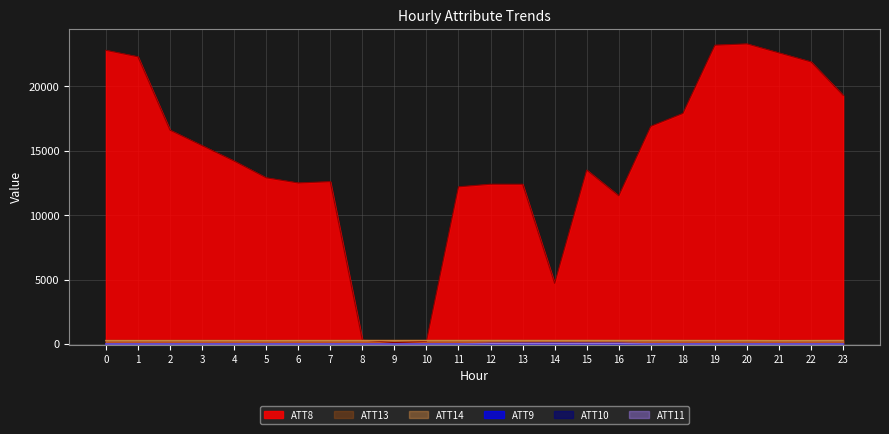

What is the spread (max minus min) of values at 2?

16610.0